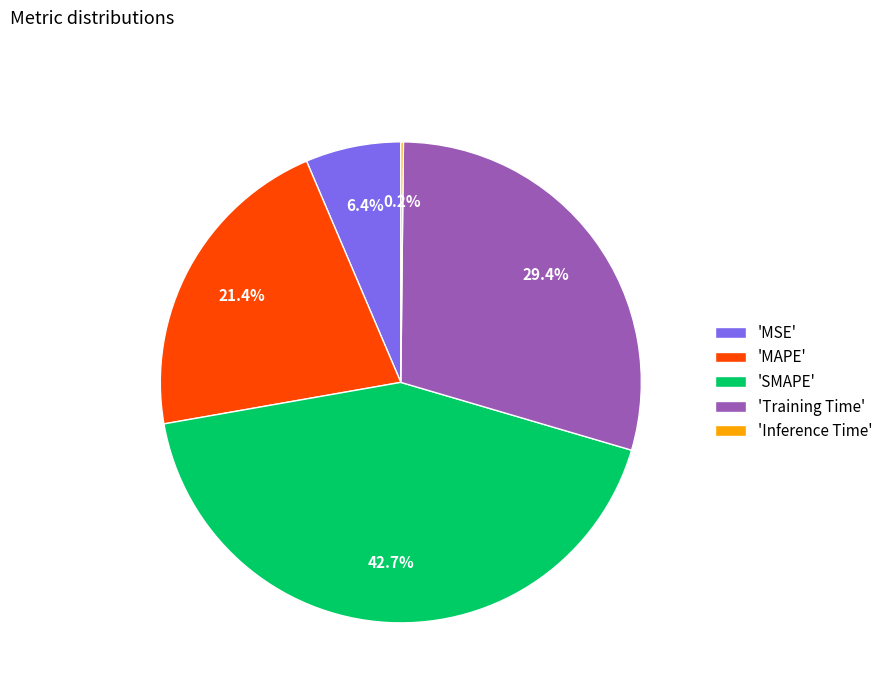

How much of the chart is everything except 'SMAPE'?

57.3%